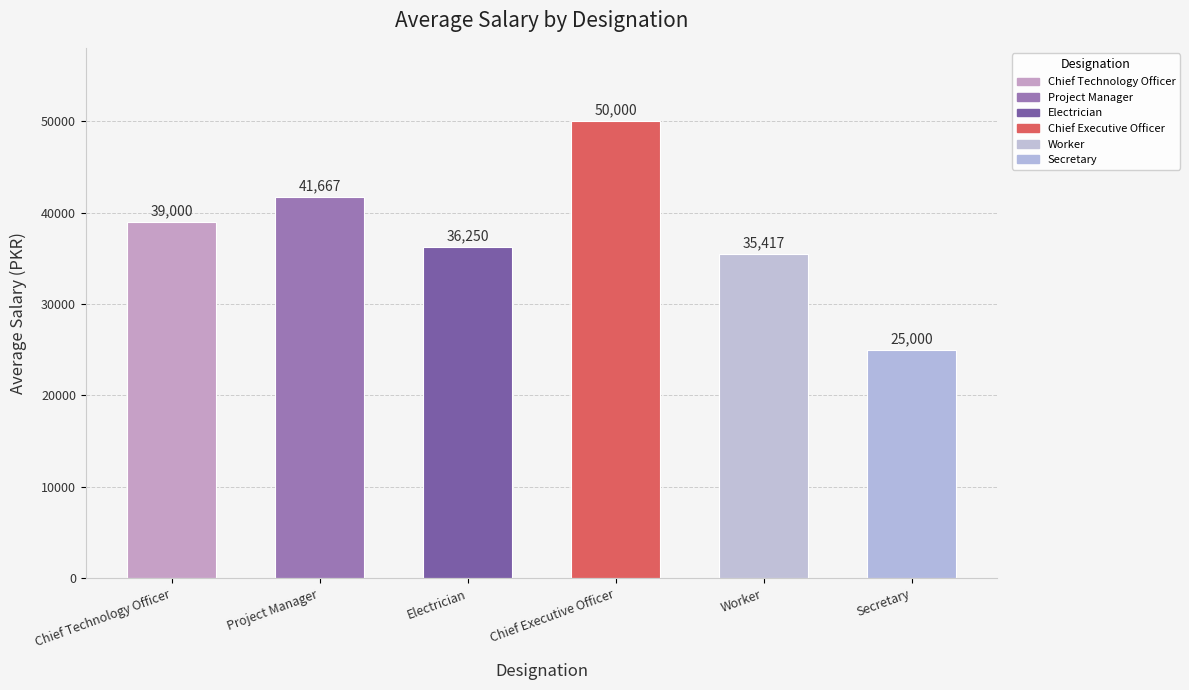

The chart shows a value of 9633 at Electrician. True or false?

False